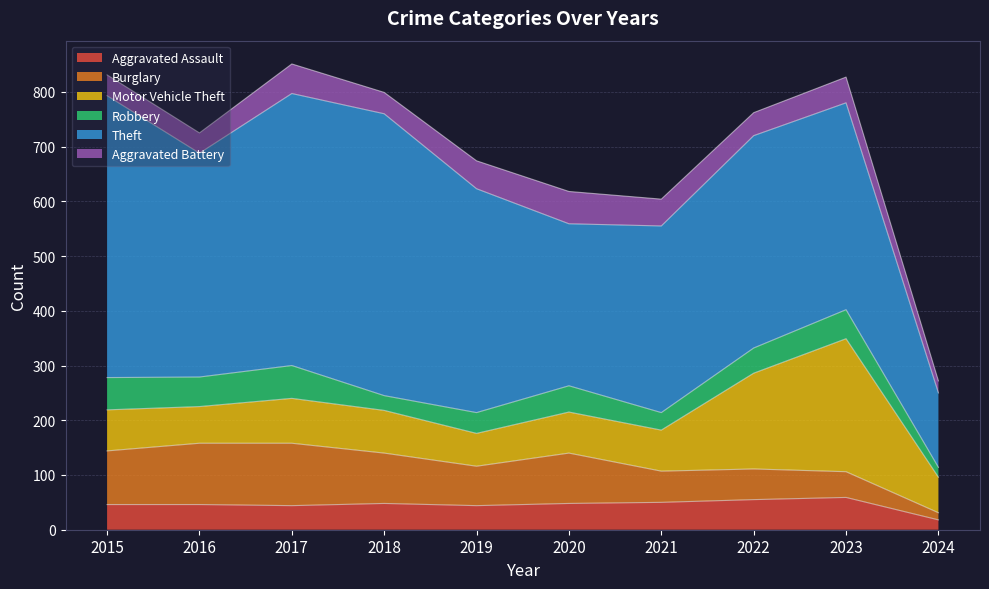

The Robbery series shows 32 at 2021. True or false?

True